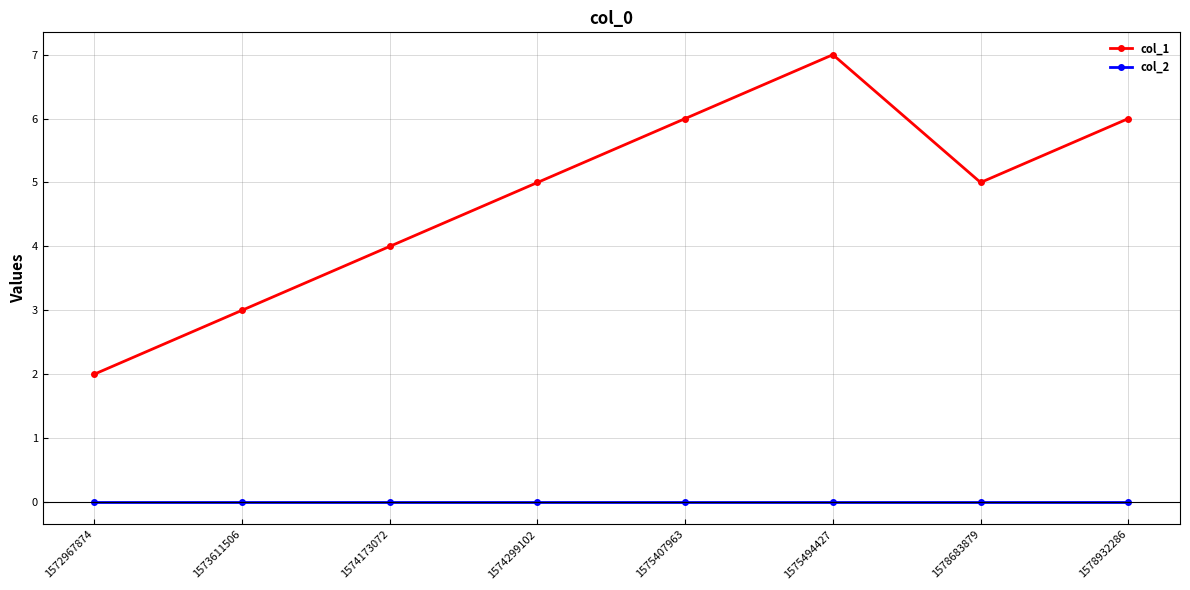

Between 1572967874 and 1575407963, which series saw the biggest shift?

col_1